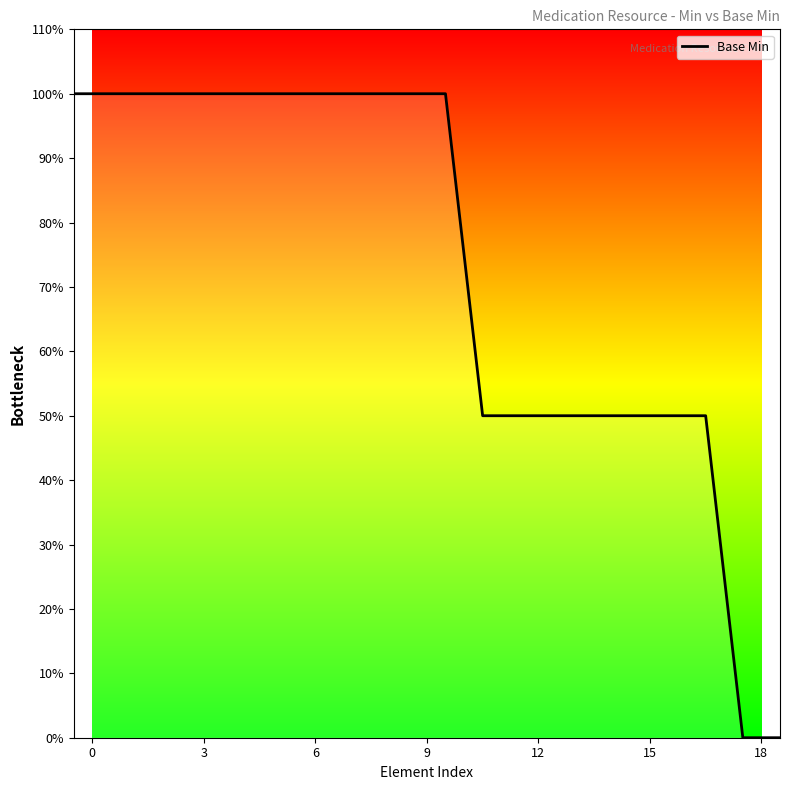

Does the chart have visible grid lines?

No